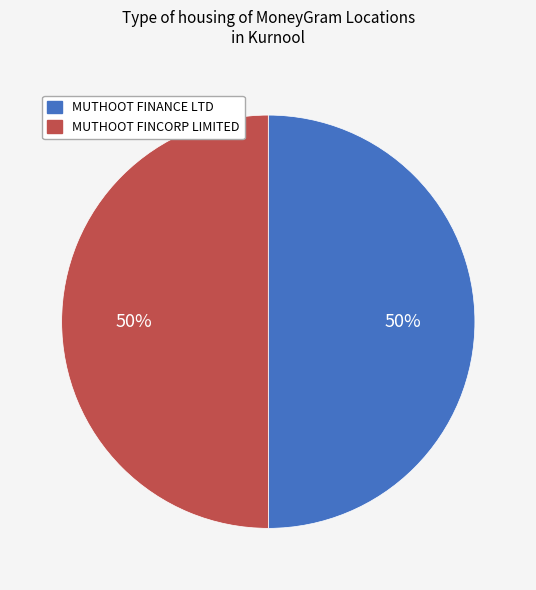

To the nearest percent, what is the average slice percentage?

50%